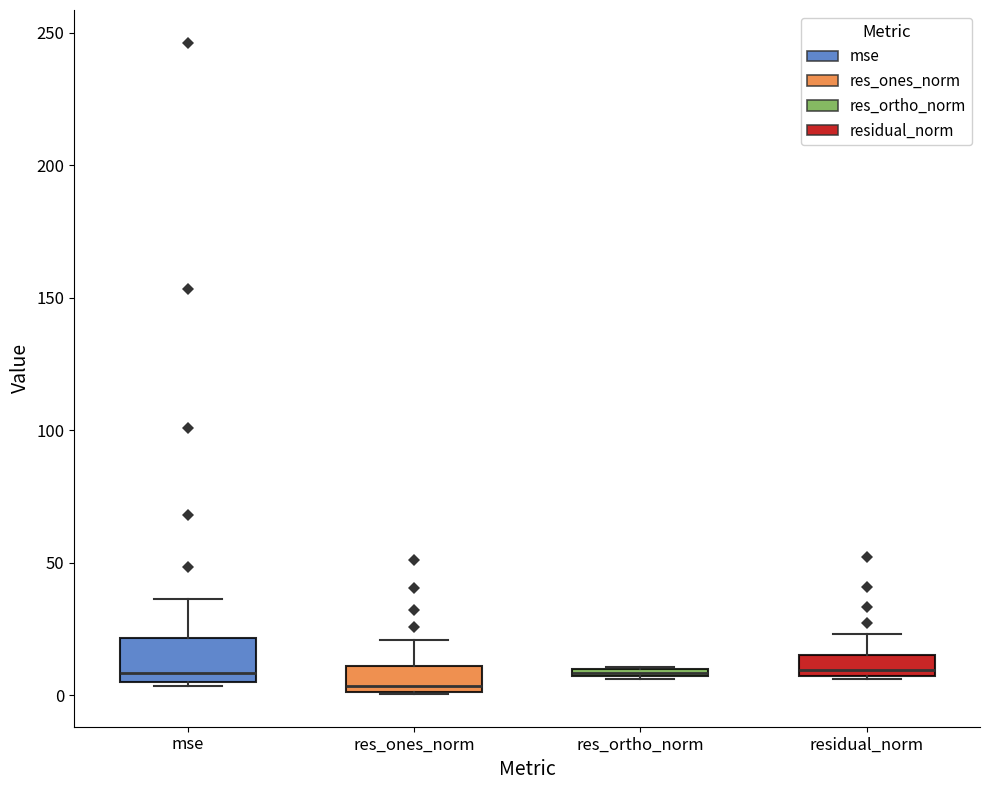

Where does the median line of the box for mse sit on the y-axis? The values are not printed on the chart, so give them approximately, as read against the axis.

10